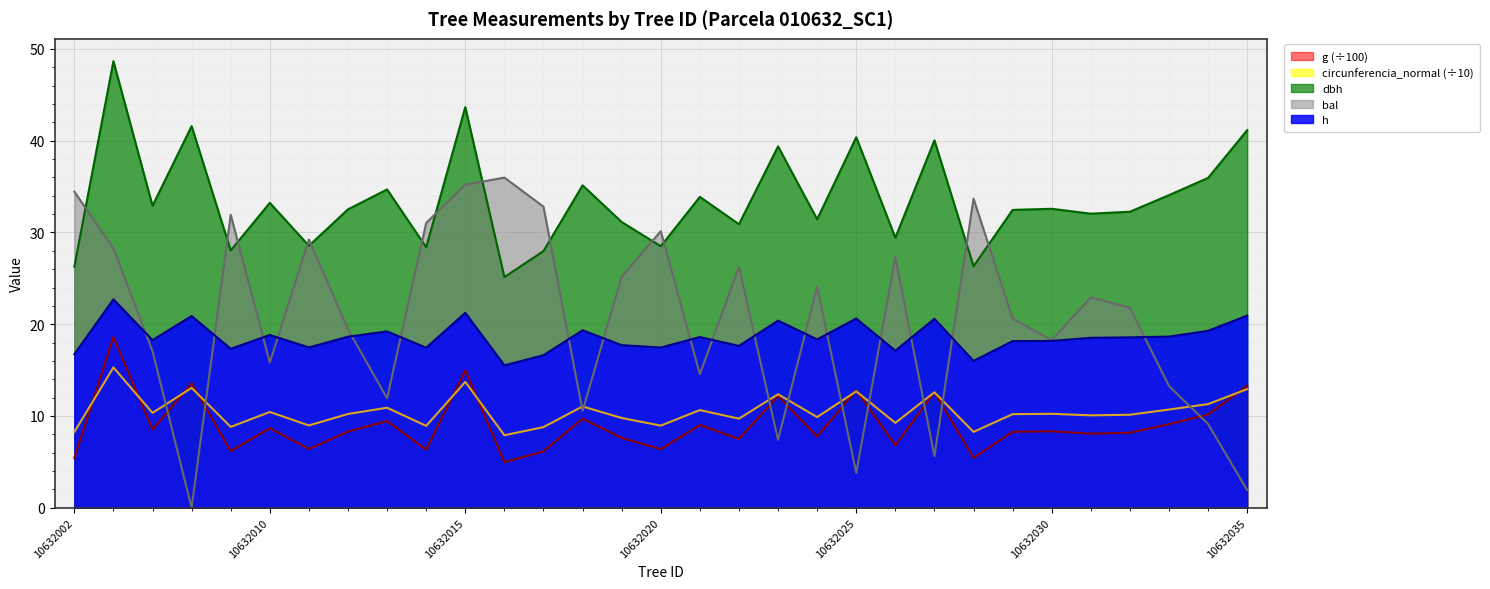

True or false: g has more than 2 points higher than both neighbors.

True